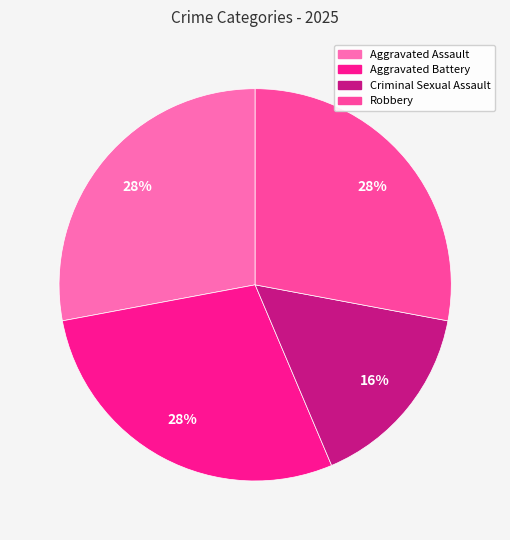

To the nearest percent, what is the average slice percentage?

25%